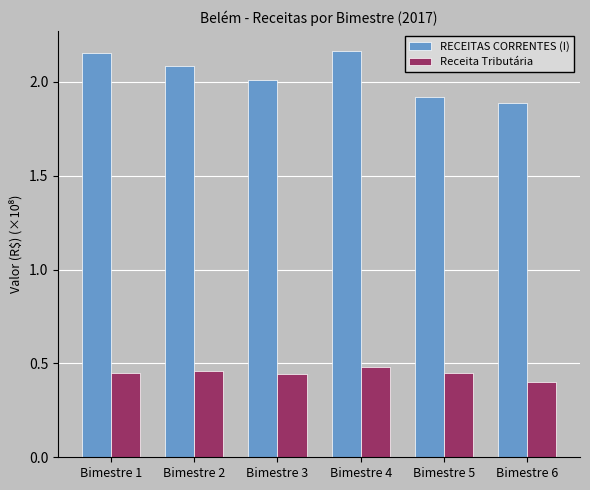

Is it true that RECEITAS CORRENTES (I) equals 2.8 at Bimestre 3?

False